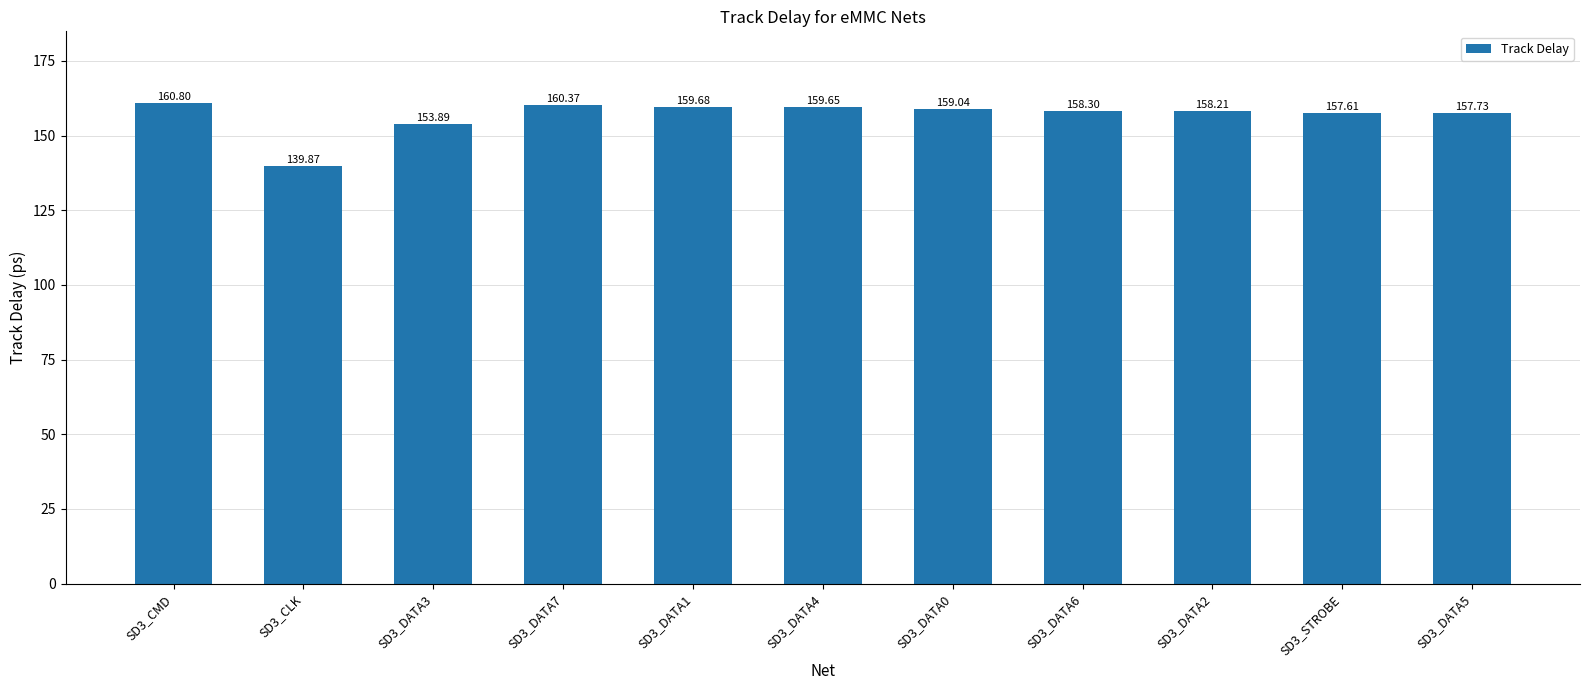

Rank the categories by value from highest to lowest.

SD3_CMD, SD3_DATA7, SD3_DATA1, SD3_DATA4, SD3_DATA0, SD3_DATA6, SD3_DATA2, SD3_DATA5, SD3_STROBE, SD3_DATA3, SD3_CLK